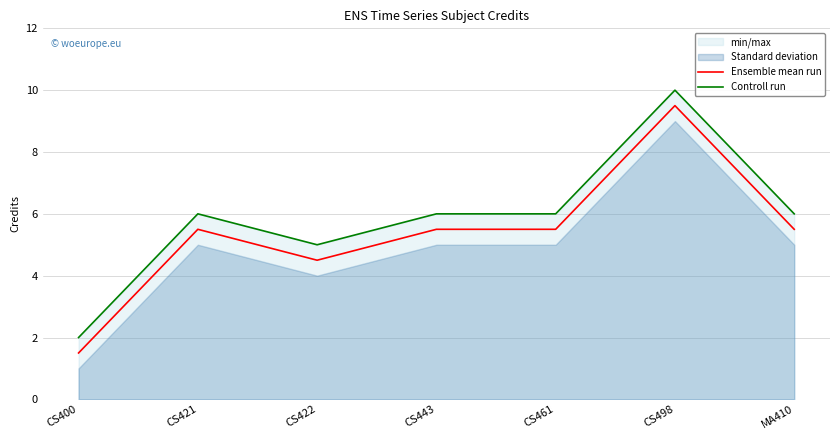

True or false: Controll run and Ensemble mean run intersect in this chart.

False